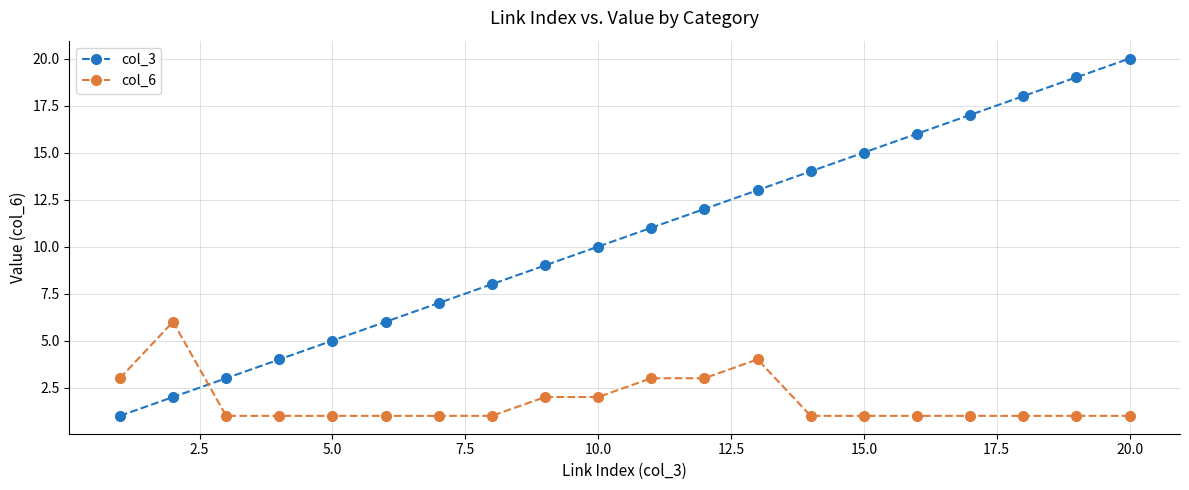

True or false: col_3 and col_6 intersect in this chart.

True